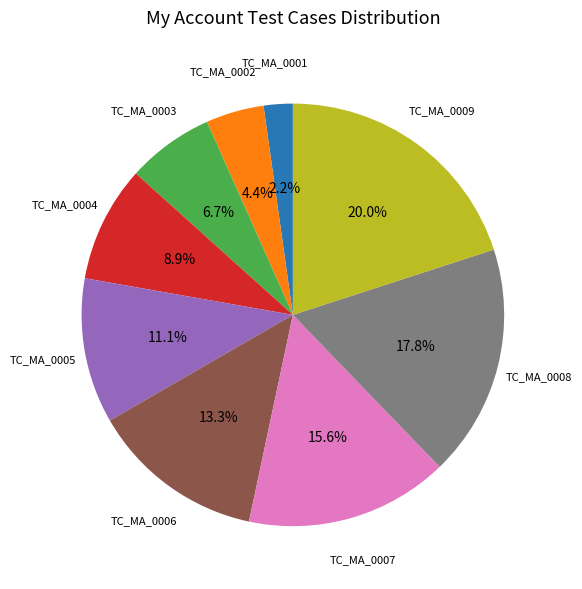

Rank the categories by value from highest to lowest.

TC_MA_0009, TC_MA_0008, TC_MA_0007, TC_MA_0006, TC_MA_0005, TC_MA_0004, TC_MA_0003, TC_MA_0002, TC_MA_0001